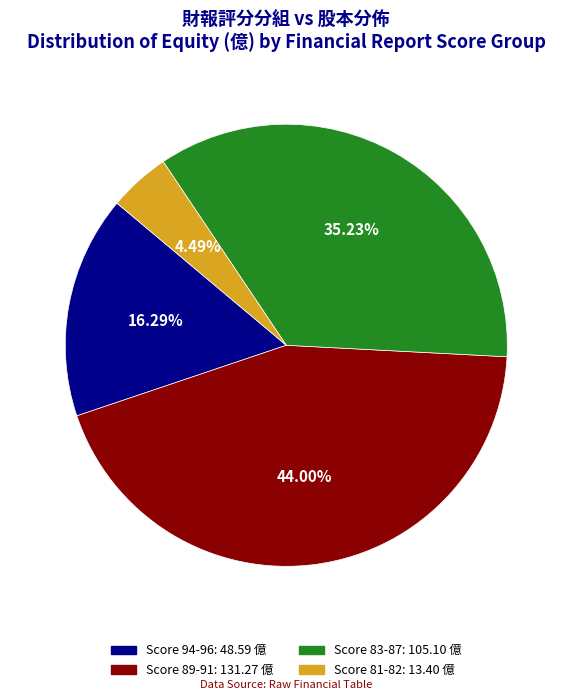

Is there any slice that represents more than half of the pie?

No